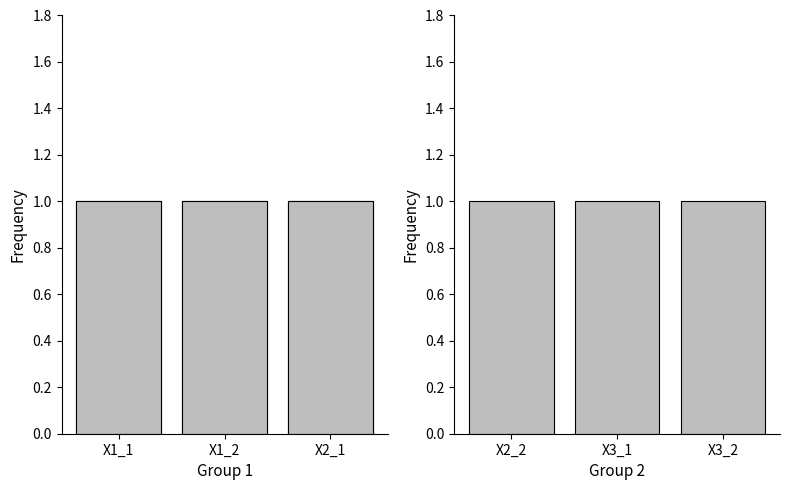

Are the bars horizontal?

No